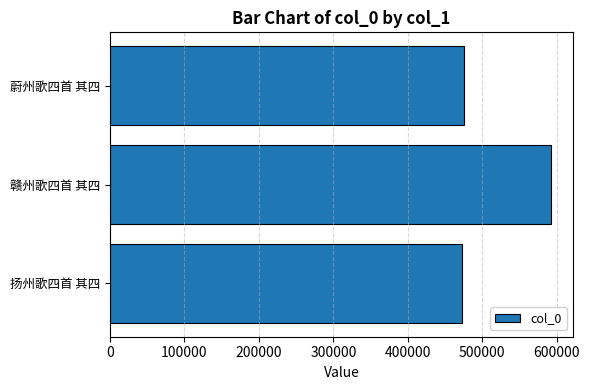

What is the maximum value shown in the chart?

592247